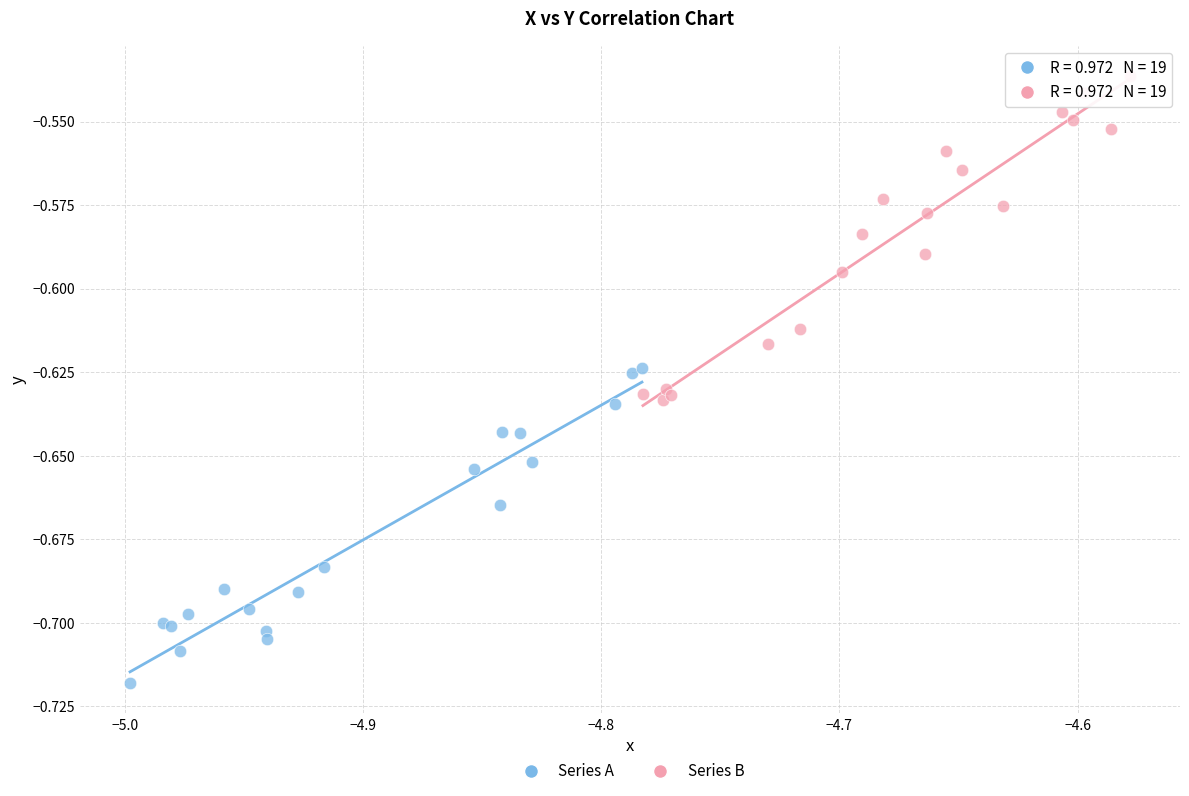

Which series reaches the minimum Y coordinate?

Series A